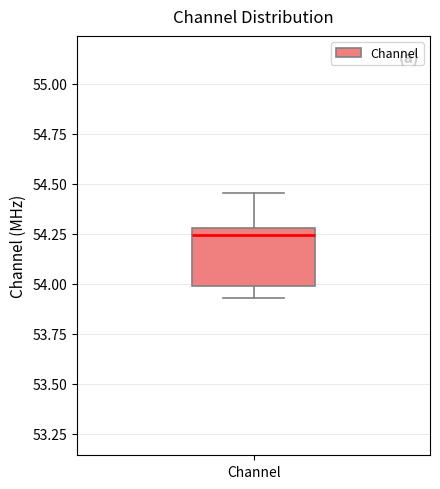

Transcribe this box plot: give where the median line is, the range the box spans, and where the two whiskers end, as read against the y-axis. The values are not printed on the chart, so give them approximately, as read against the axis.

median 54.25, box 54.00 to 54.30, whiskers 53.95 to 54.45